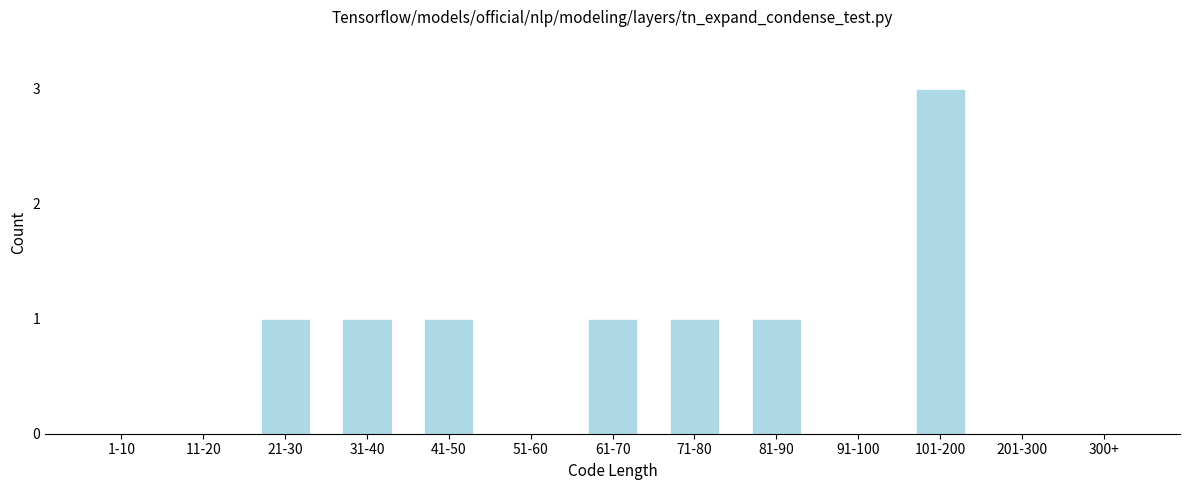

Reading right to left, transcribe all the data shown in this chart.

300+=0	201-300=0	101-200=3	91-100=0	81-90=1	71-80=1	61-70=1	51-60=0	41-50=1	31-40=1	21-30=1	11-20=0	1-10=0